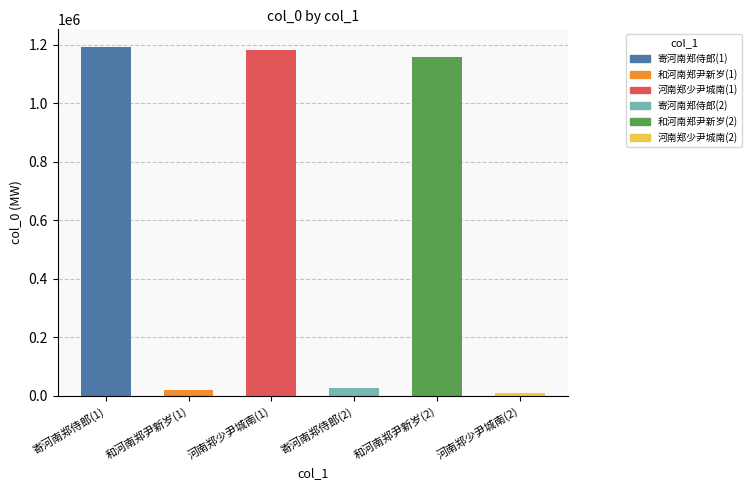

What is the greatest value displayed?

1192737